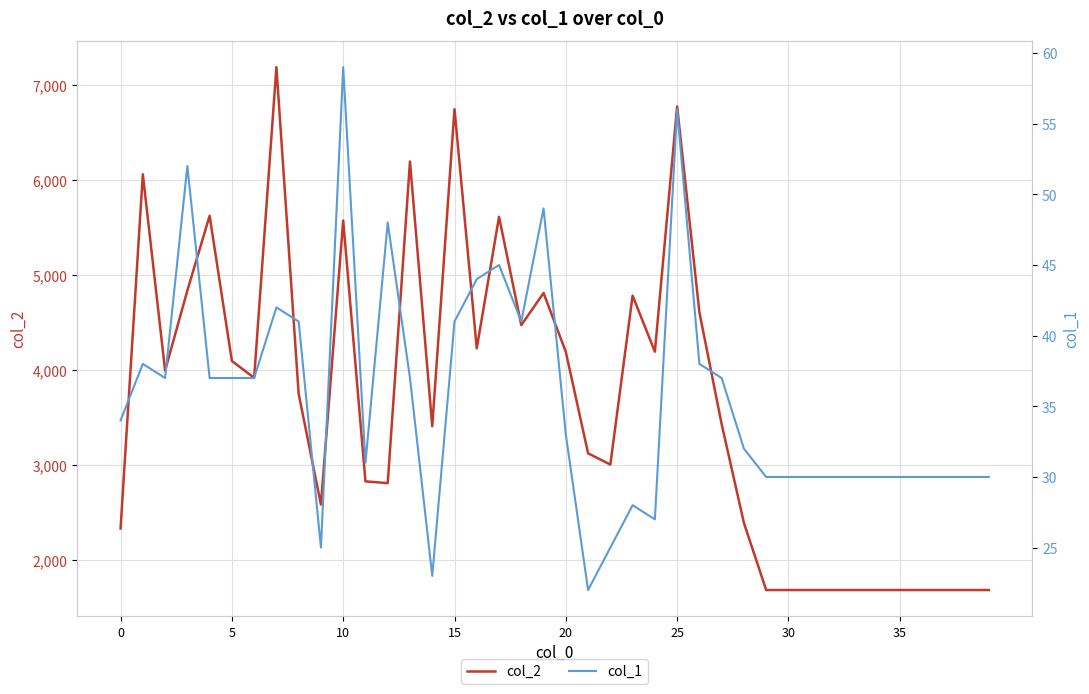

How many data points in col_2 are less than 3745?

20